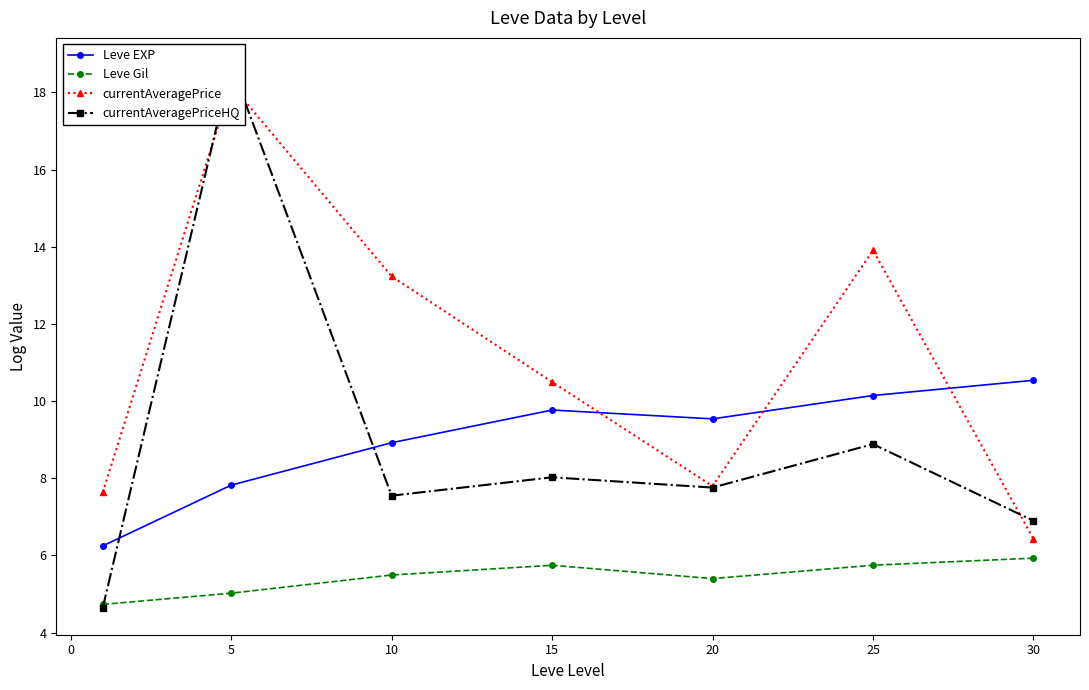

True or false: currentAveragePrice and Leve EXP intersect in this chart.

True